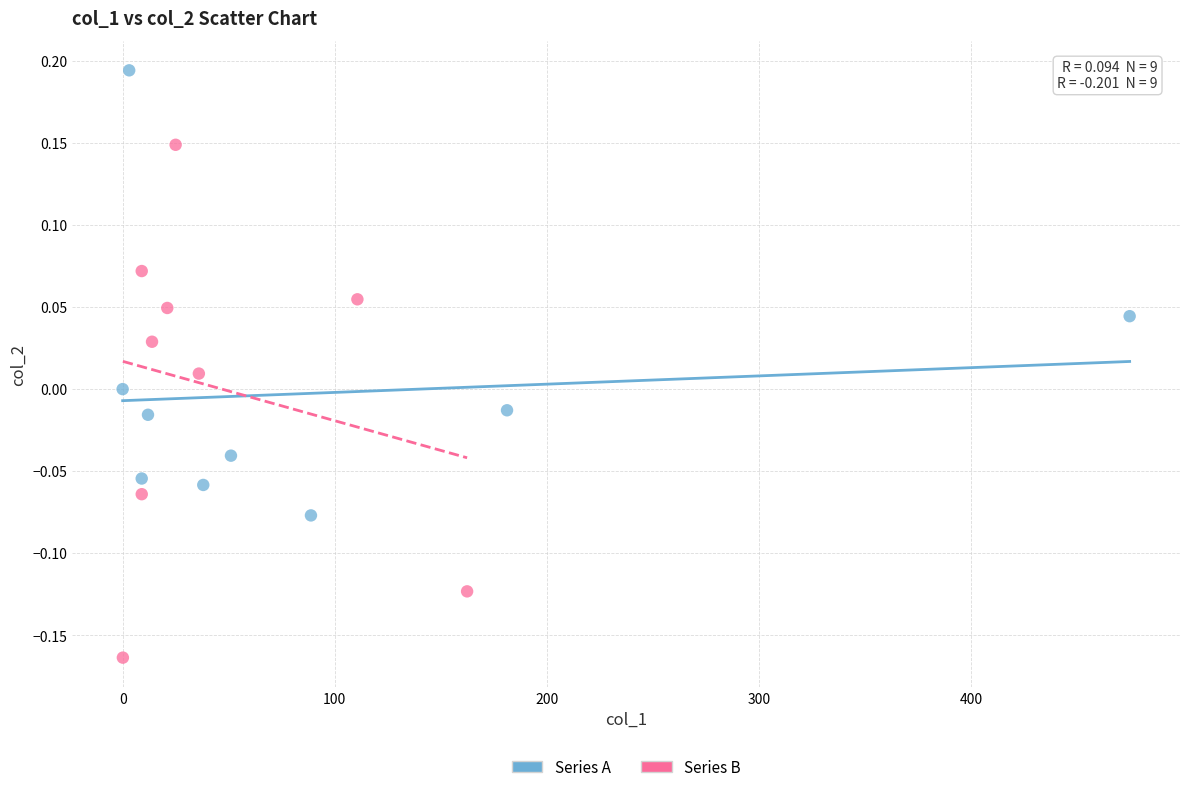

Which series contains the lowest Y value?

Series B